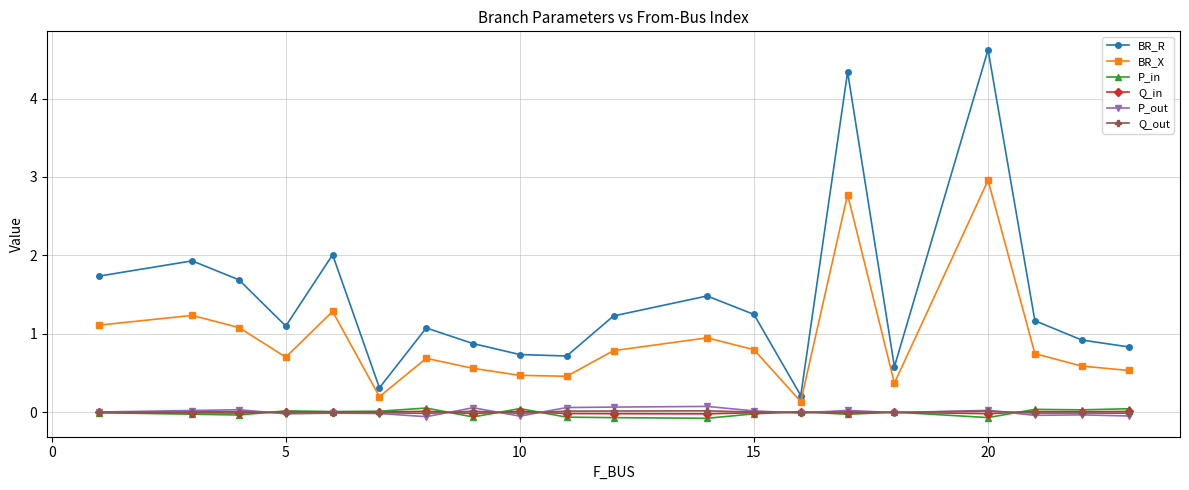

Which series has the largest total across all categories?

BR_R